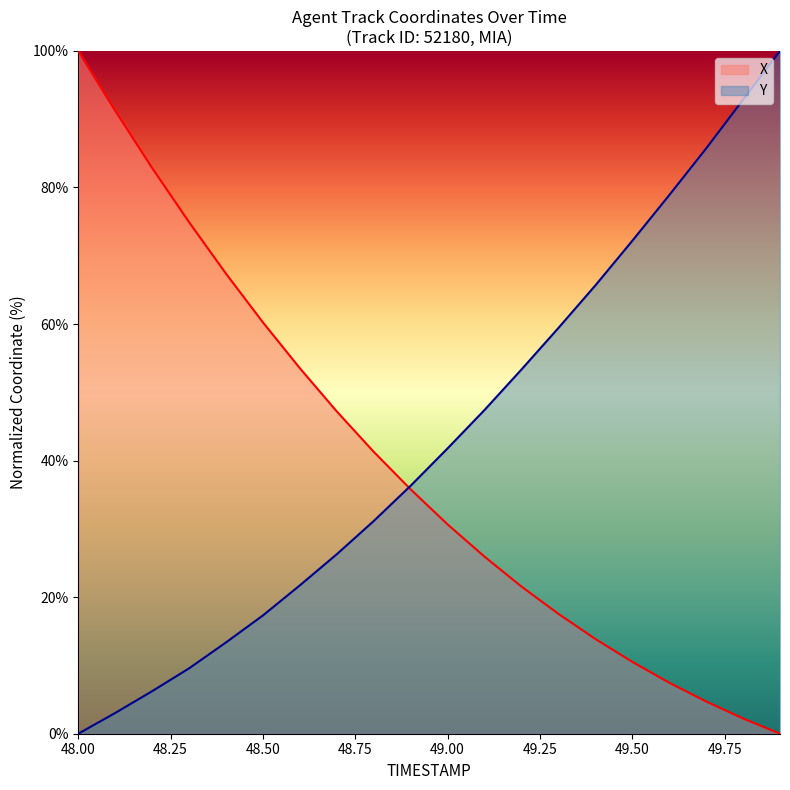

Does the chart display data point markers on the line(s)?

No